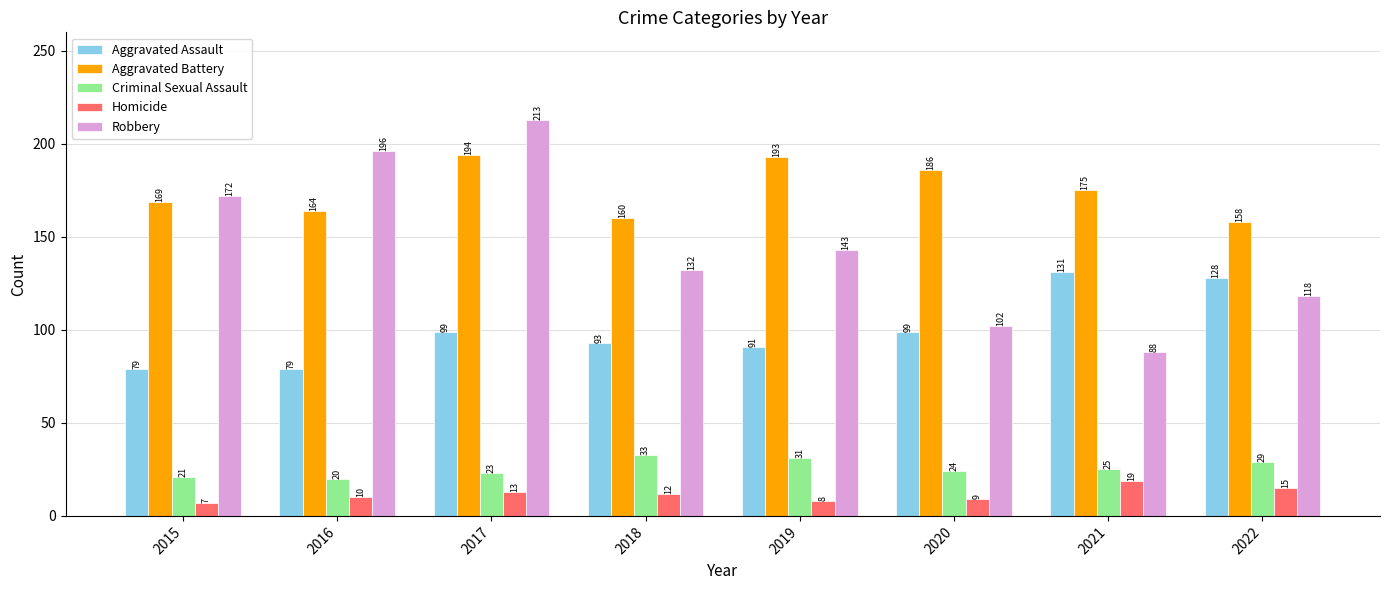

What is the value of the Criminal Sexual Assault bar at the 1st from the left?

21